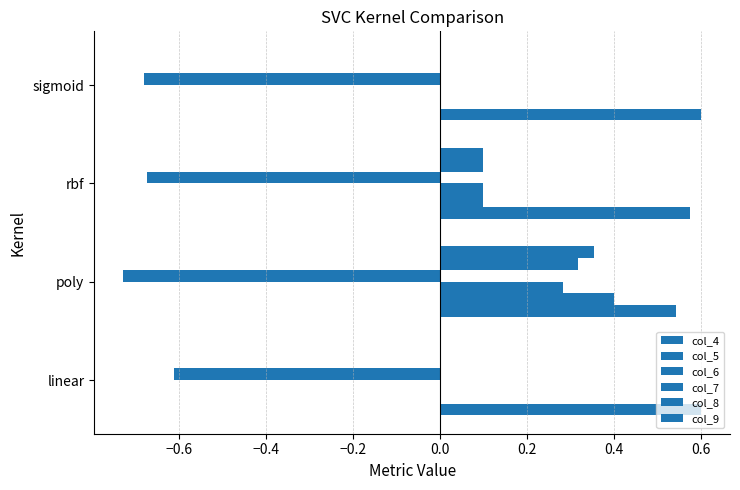

How many distinct data groups are displayed?

6